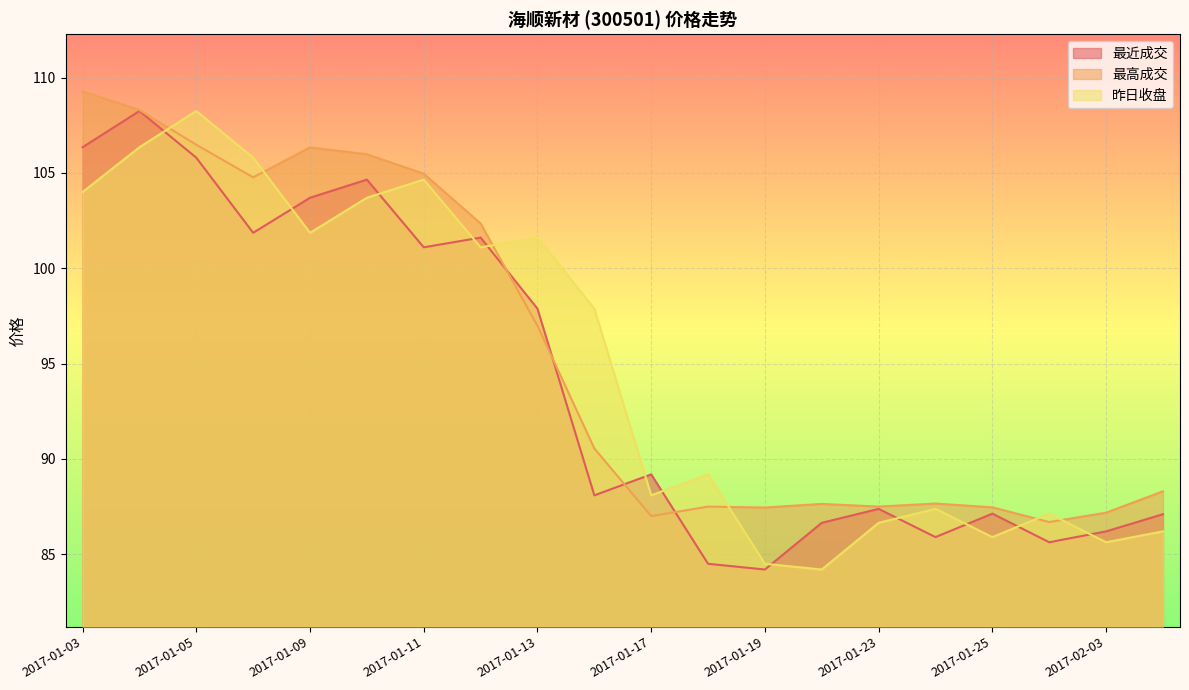

Where is the first local minimum for 最高成交?

2017-01-06